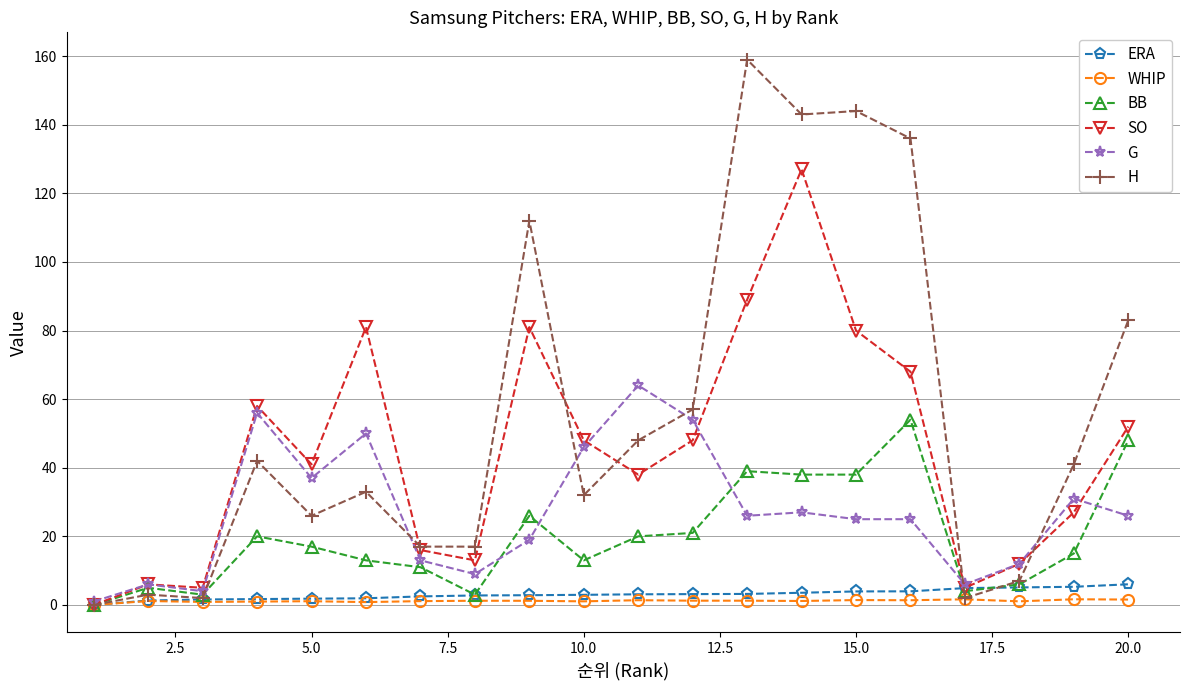

Which series has the widest spread of values?

H